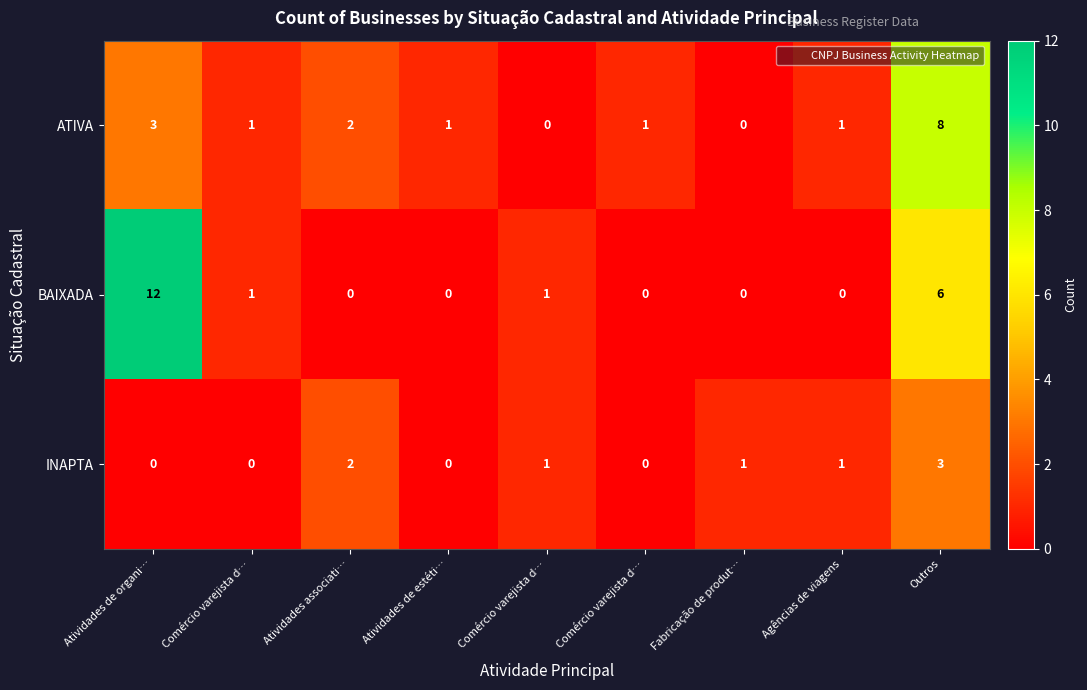

How many categories are shown in the chart?

9